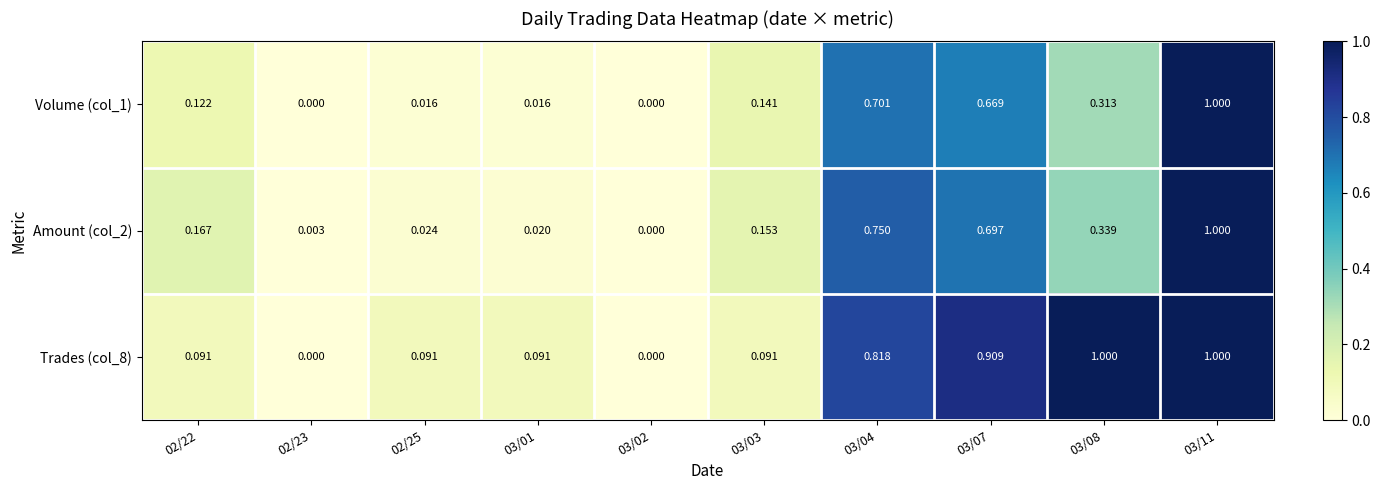

Is the value of Trades (col_8) at 03/03 greater than the value of Volume (col_1) at 03/11?

No